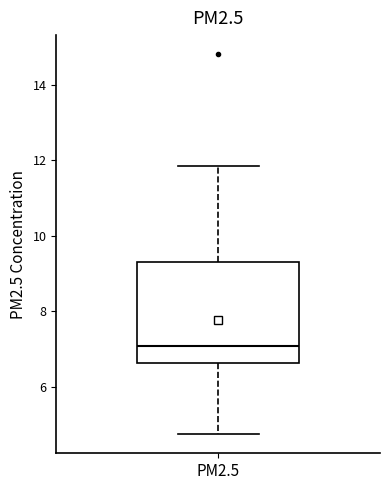

Transcribe this box plot: give where the median line is, the range the box spans, and where the two whiskers end, as read against the y-axis. The values are not printed on the chart, so give them approximately, as read against the axis.

median 7.0, box 6.6 to 9.4, whiskers 4.8 to 11.8